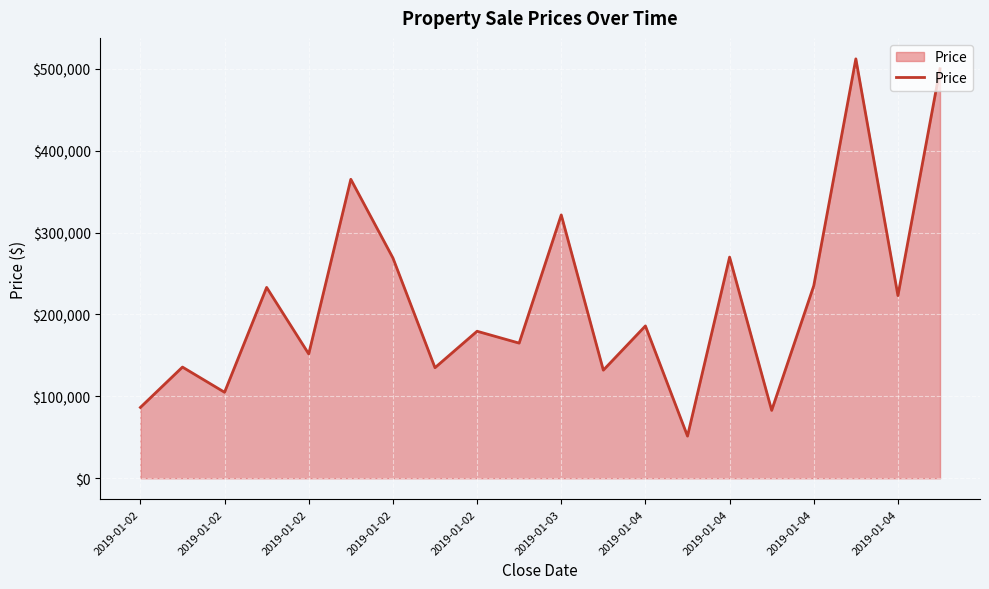

What is the greatest value displayed?

512000